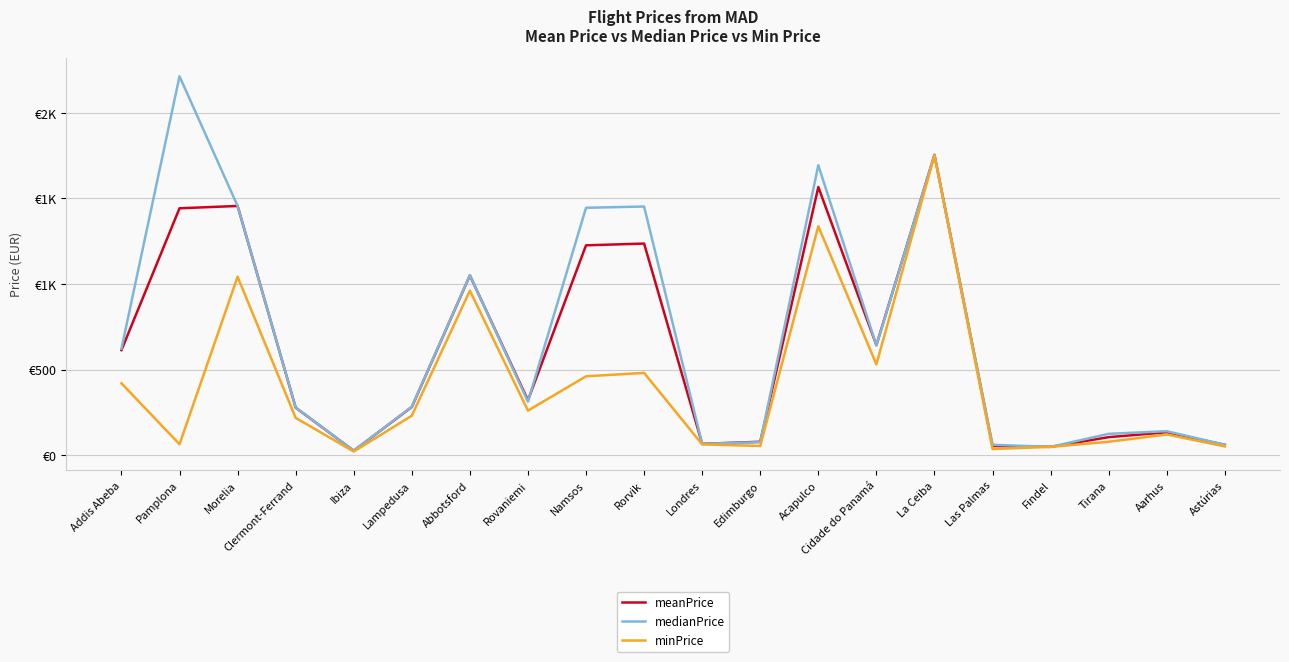

In meanPrice, how many points are lower than both neighbors (excluding endpoints)?

5